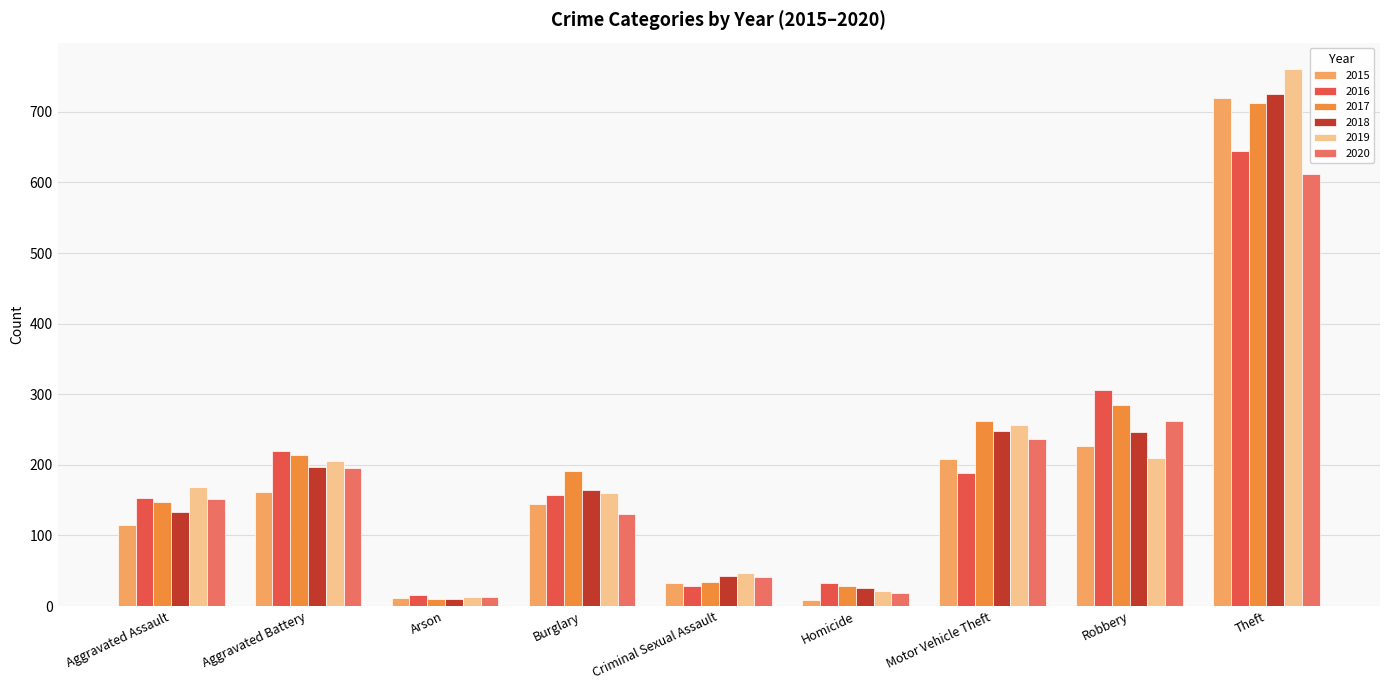

At which label is 2015 closest to 364?

Robbery